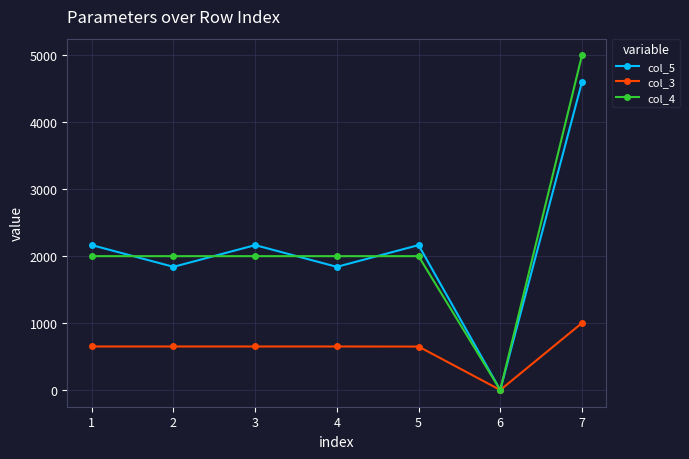

How many lines are shown in the chart?

3